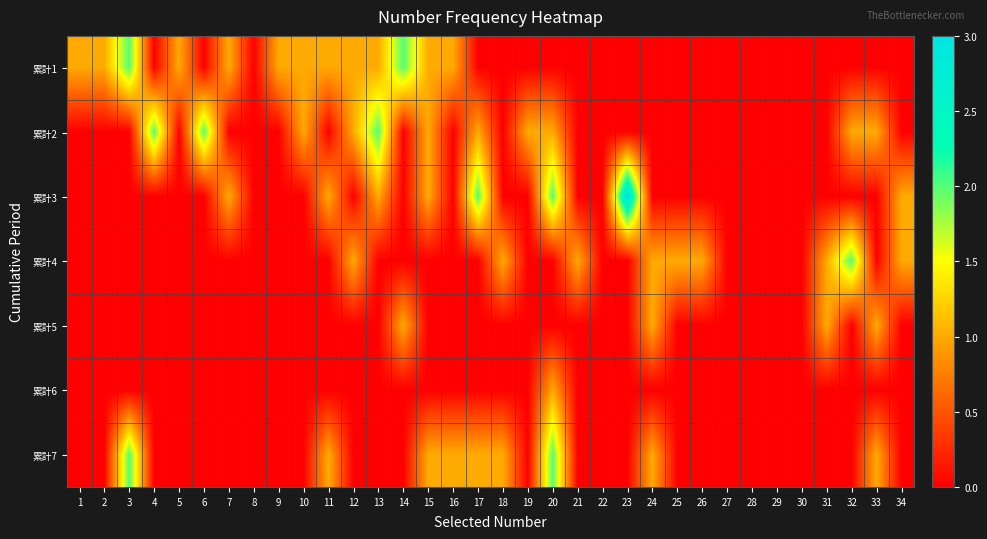

Reading left to right, transcribe all the data shown in this chart.

累計1: 1=1	2=1	3=2	4=0	5=1	6=0	7=1	8=0	9=1	10=1	11=1	12=1	13=1	14=2	15=1	16=1	17=0	18=0	19=0	20=0	21=0	22=0	23=0	24=0	25=0	26=0	27=0	28=0	29=0	30=0	31=0	32=0	33=0	34=0
累計2: 1=0	2=0	3=0	4=2	5=0	6=2	7=0	8=0	9=0	10=1	11=0	12=1	13=2	14=0	15=1	16=0	17=1	18=0	19=1	20=1	21=0	22=0	23=0	24=0	25=0	26=0	27=0	28=0	29=0	30=0	31=0	32=1	33=1	34=0
累計3: 1=0	2=0	3=0	4=0	5=0	6=0	7=1	8=0	9=0	10=0	11=1	12=0	13=1	14=0	15=1	16=0	17=2	18=0	19=0	20=2	21=0	22=0	23=3	24=0	25=0	26=0	27=0	28=0	29=0	30=0	31=0	32=0	33=0	34=1
累計4: 1=0	2=0	3=0	4=0	5=0	6=0	7=0	8=0	9=0	10=0	11=0	12=1	13=0	14=0	15=0	16=0	17=0	18=1	19=0	20=0	21=1	22=0	23=0	24=1	25=1	26=1	27=0	28=0	29=0	30=0	31=1	32=2	33=0	34=1
累計5: 1=0	2=0	3=0	4=0	5=0	6=0	7=0	8=0	9=0	10=0	11=0	12=0	13=0	14=1	15=0	16=0	17=0	18=0	19=0	20=0	21=0	22=0	23=0	24=1	25=0	26=0	27=0	28=0	29=0	30=0	31=1	32=0	33=1	34=0
累計6: 1=0	2=0	3=0	4=0	5=0	6=0	7=0	8=0	9=0	10=0	11=0	12=0	13=0	14=0	15=0	16=0	17=0	18=0	19=0	20=1	21=0	22=0	23=0	24=0	25=0	26=0	27=0	28=0	29=0	30=0	31=0	32=0	33=0	34=0
累計7: 1=0	2=0	3=2	4=0	5=0	6=0	7=0	8=0	9=0	10=0	11=1	12=0	13=0	14=0	15=1	16=1	17=1	18=1	19=0	20=2	21=0	22=0	23=0	24=1	25=0	26=0	27=0	28=0	29=0	30=0	31=0	32=0	33=1	34=0